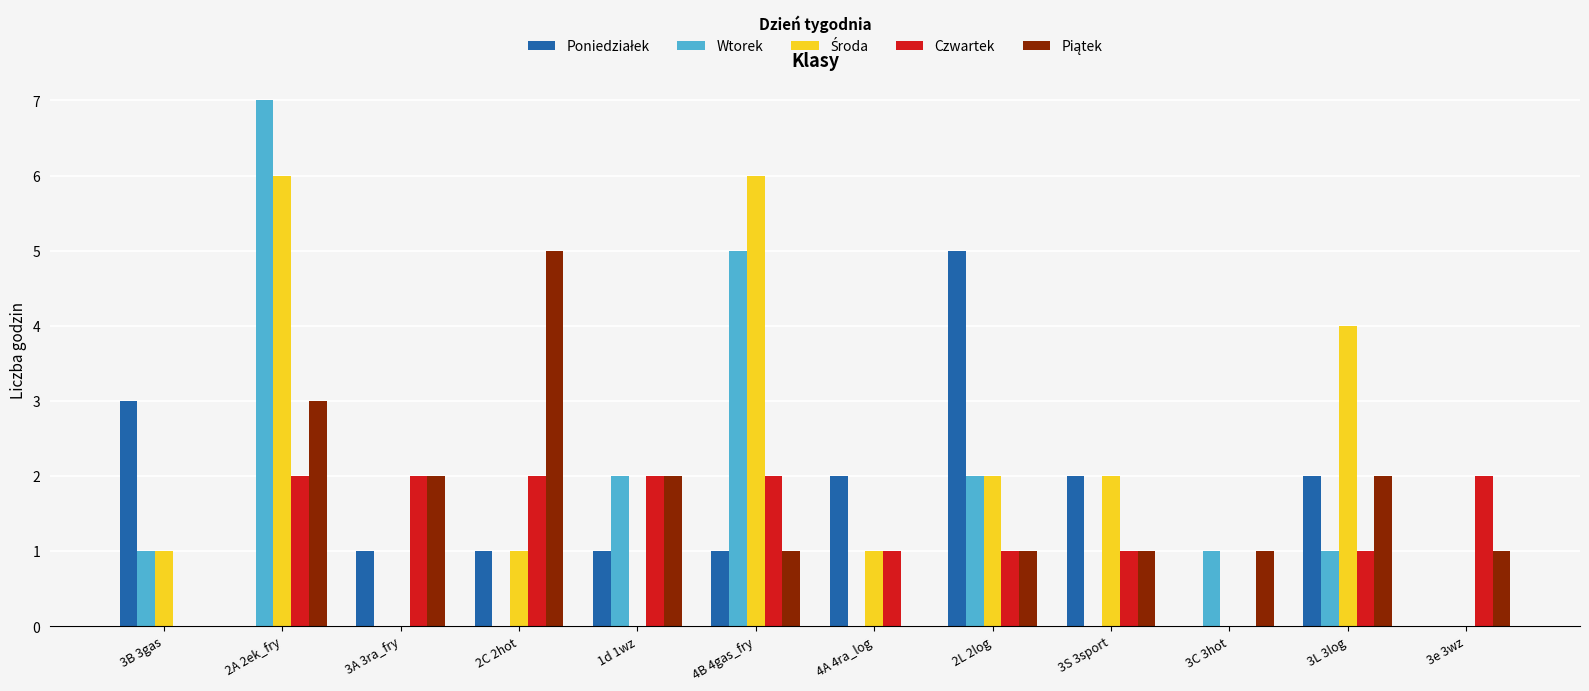

What is the sum of all Wtorek values?

19